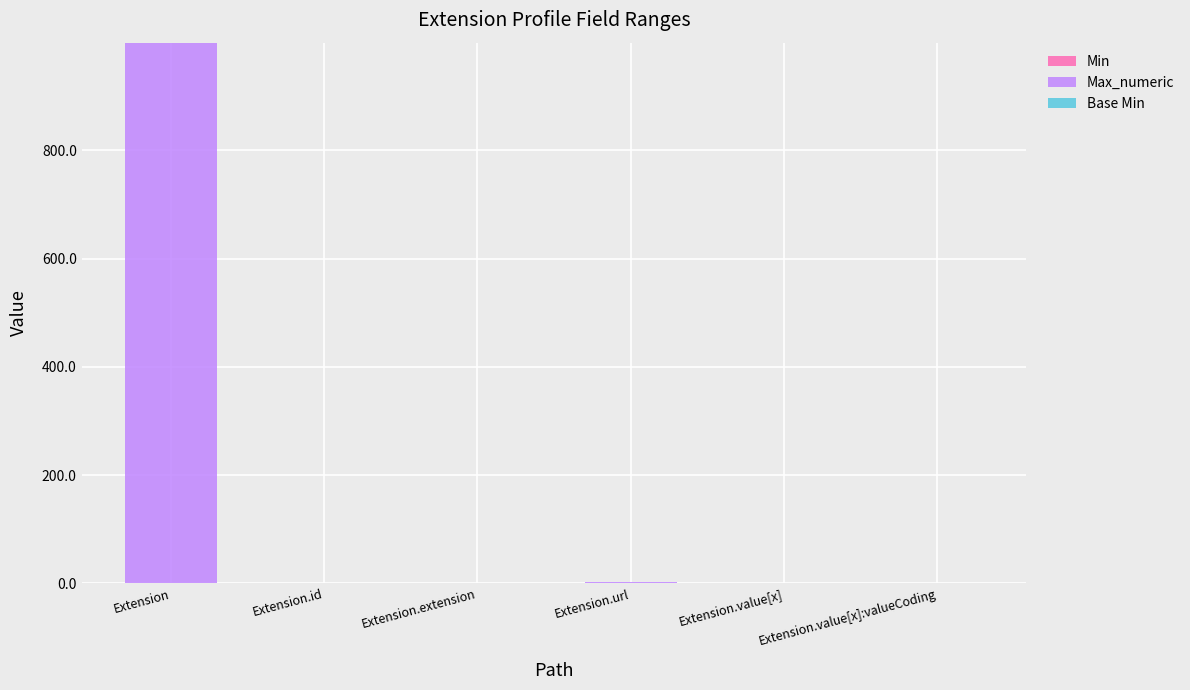

At which category is the sum across all series the highest?

Extension